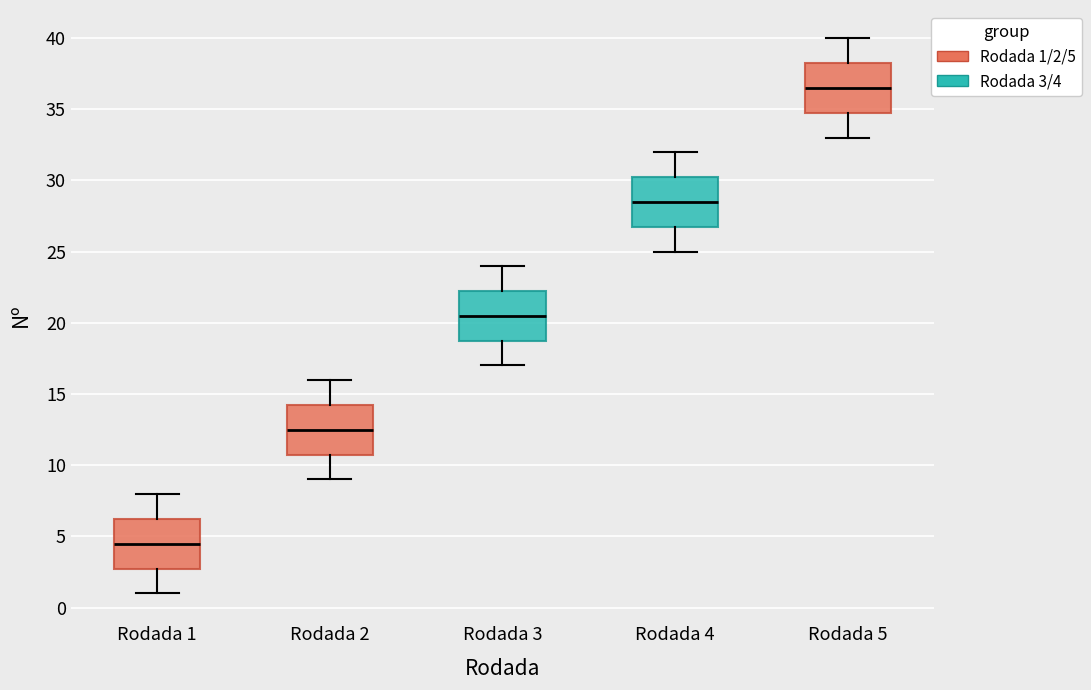

Reading left to right, transcribe this box plot: for each box, give where its median line is, the range the box spans, and where its two whiskers end, as read against the y-axis. The values are not printed on the chart, so give them approximately, as read against the axis.

Rodada 1: median 4.5, box 3.0 to 6.5, whiskers 1.0 to 8.0
Rodada 2: median 12.5, box 11.0 to 14.5, whiskers 9.0 to 16.0
Rodada 3: median 20.5, box 19.0 to 22.5, whiskers 17.0 to 24.0
Rodada 4: median 28.5, box 27.0 to 30.5, whiskers 25.0 to 32.0
Rodada 5: median 36.5, box 35.0 to 38.5, whiskers 33.0 to 40.0